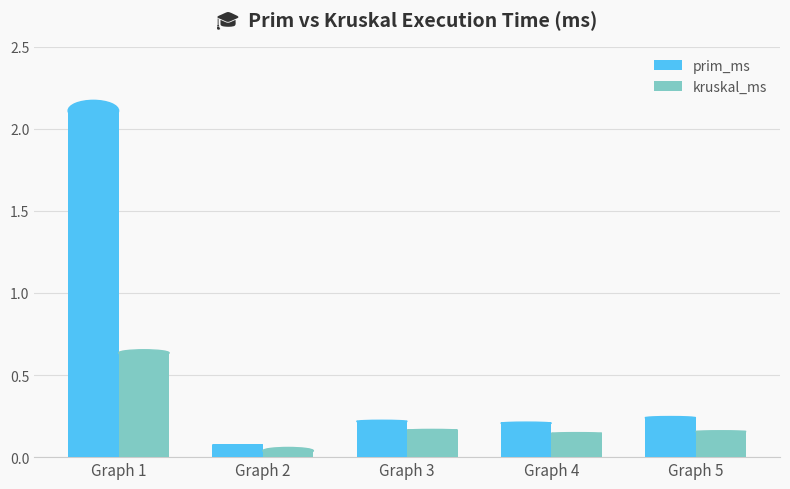

Which series has the widest spread of values?

prim_ms